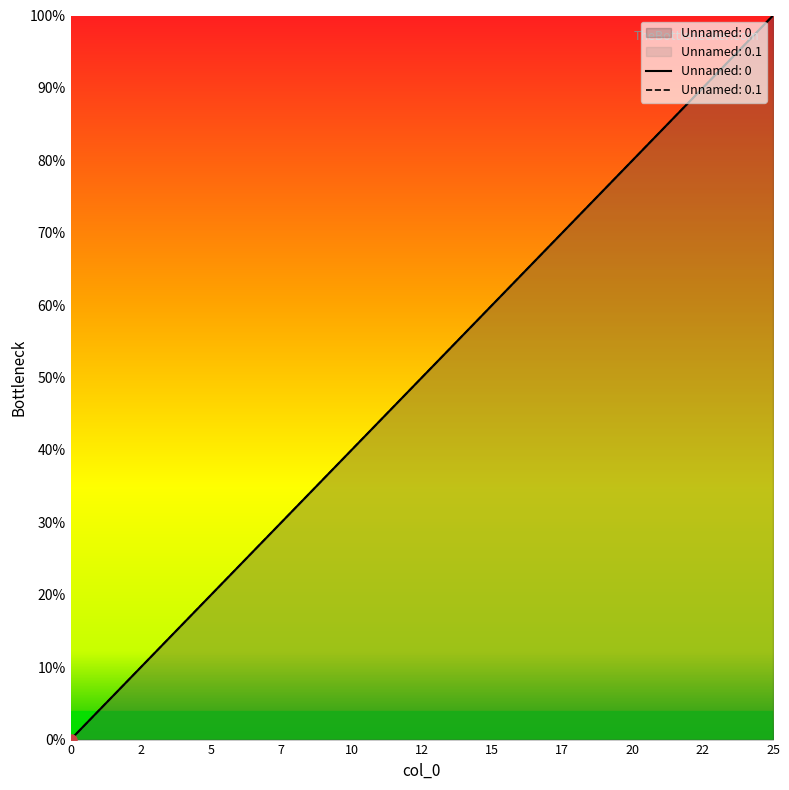

What is the difference between the second highest and minimum values in the Unnamed: 0.1 series?

96.0